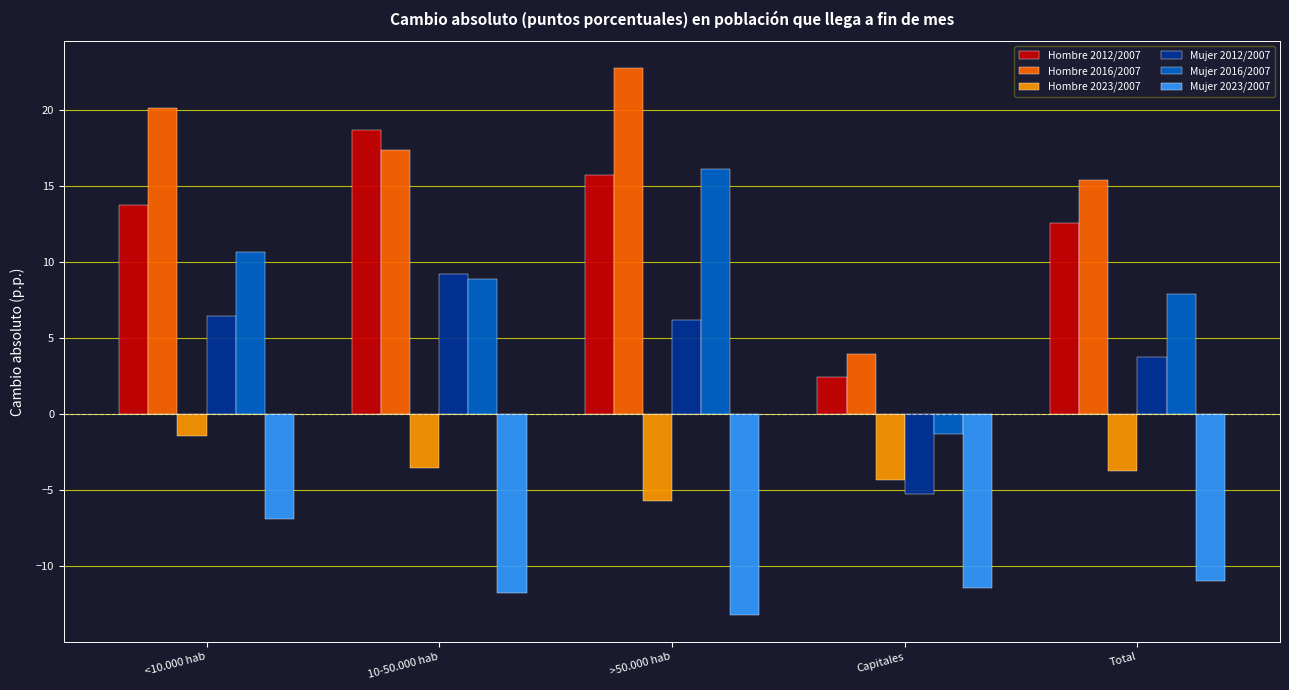

Which series has the largest range (max minus min)?

Hombre 2016/2007